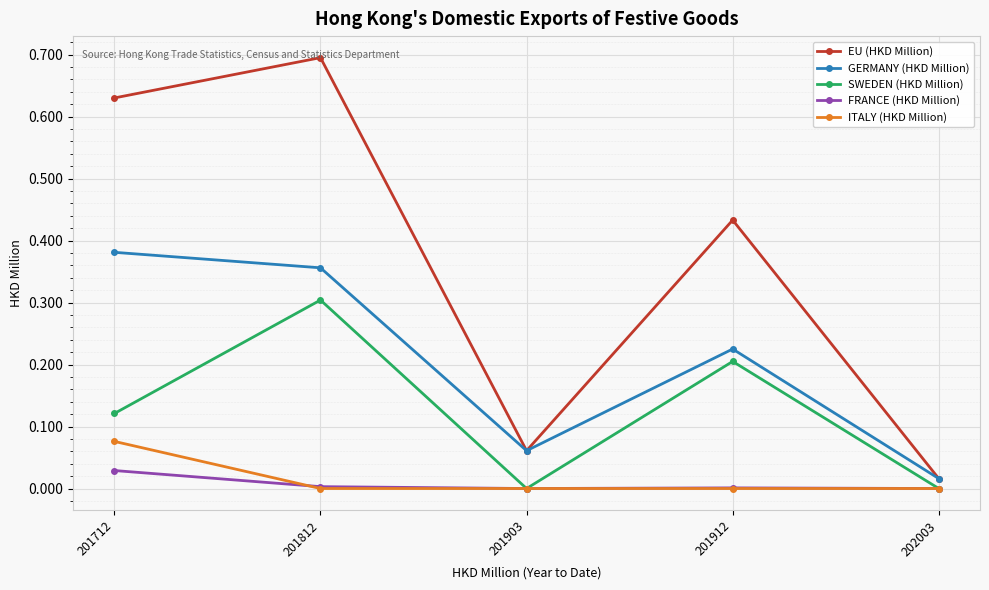

What is the difference between the maximum and second lowest values in the GERMANY (HKD Million) series?

0.3